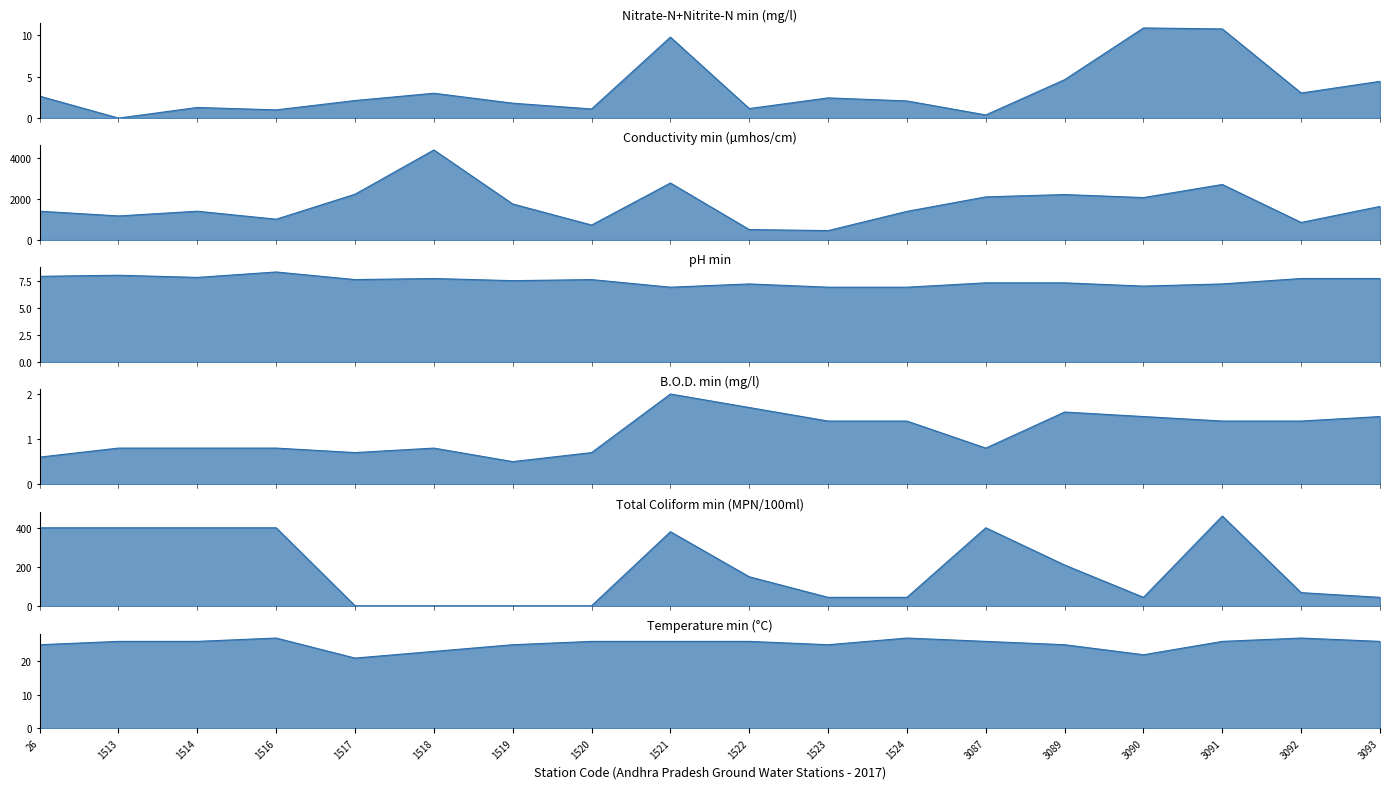

True or false: B.O.D. min (mg/l) and Temperature min (°C) cross at least once.

False